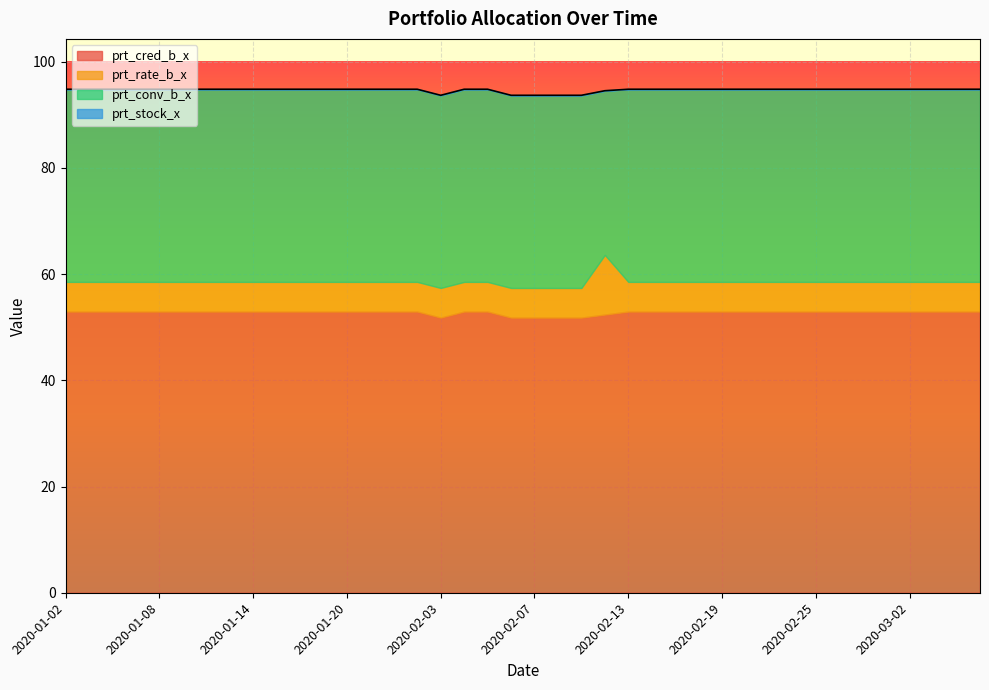

True or false: prt_conv_b_x and prt_rate_b_x cross at least once.

False